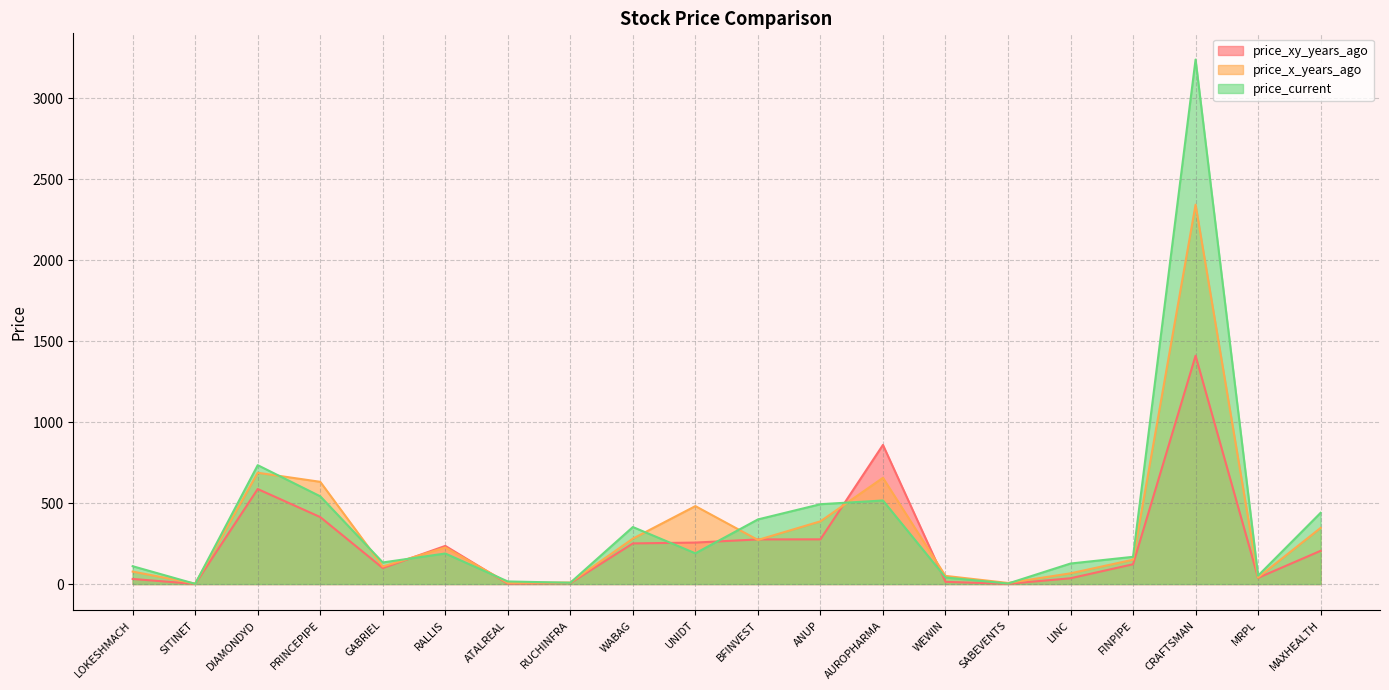

What is the spread (max minus min) of values at LINC?

91.0